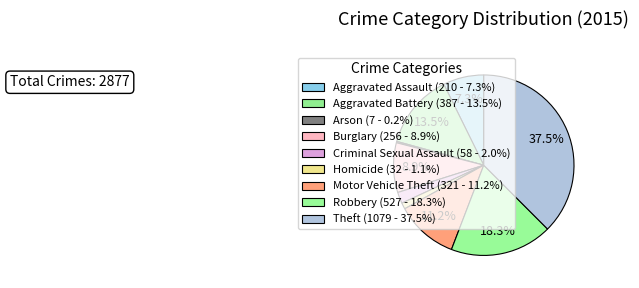

What percentage is the Homicide slice, to the nearest percent?

1%